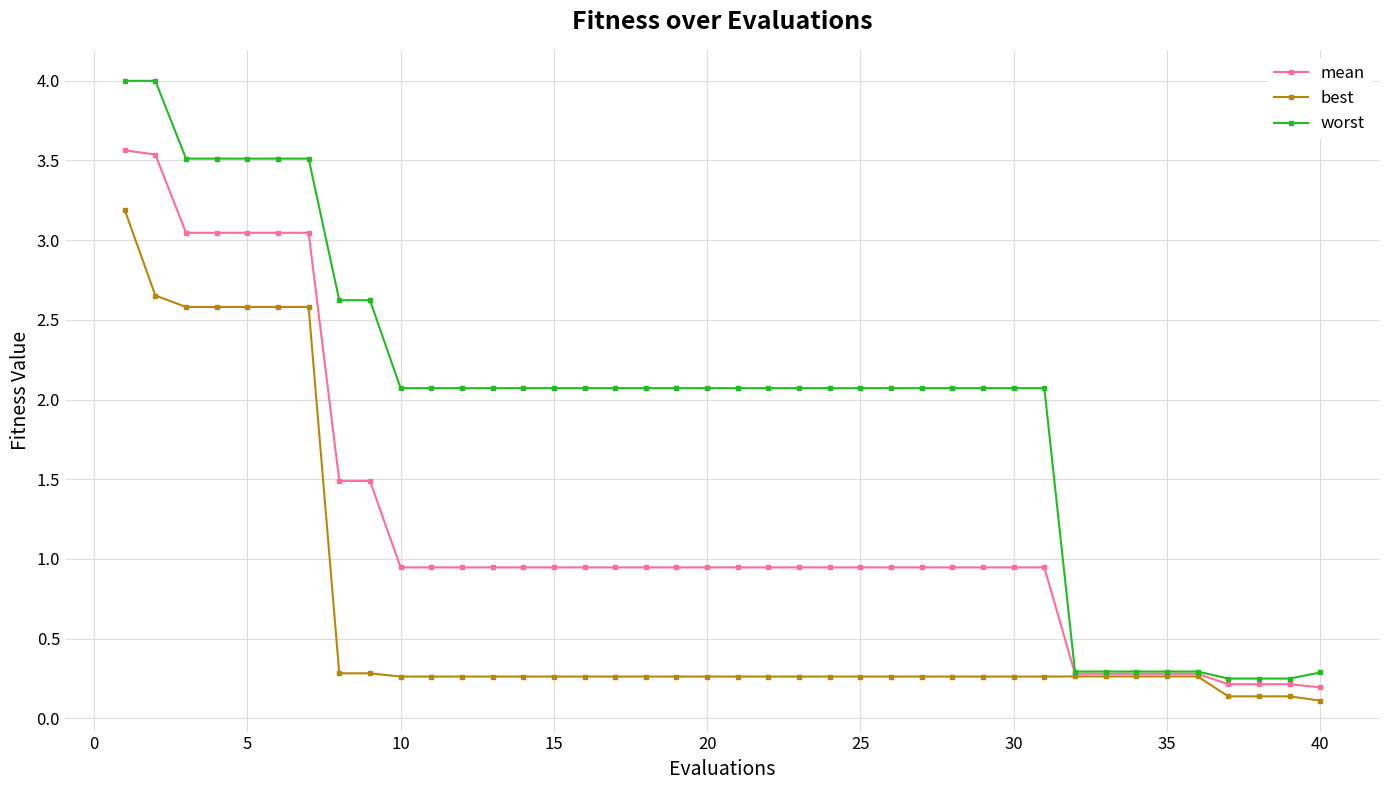

At how many categories does at least one series exceed 1?

31